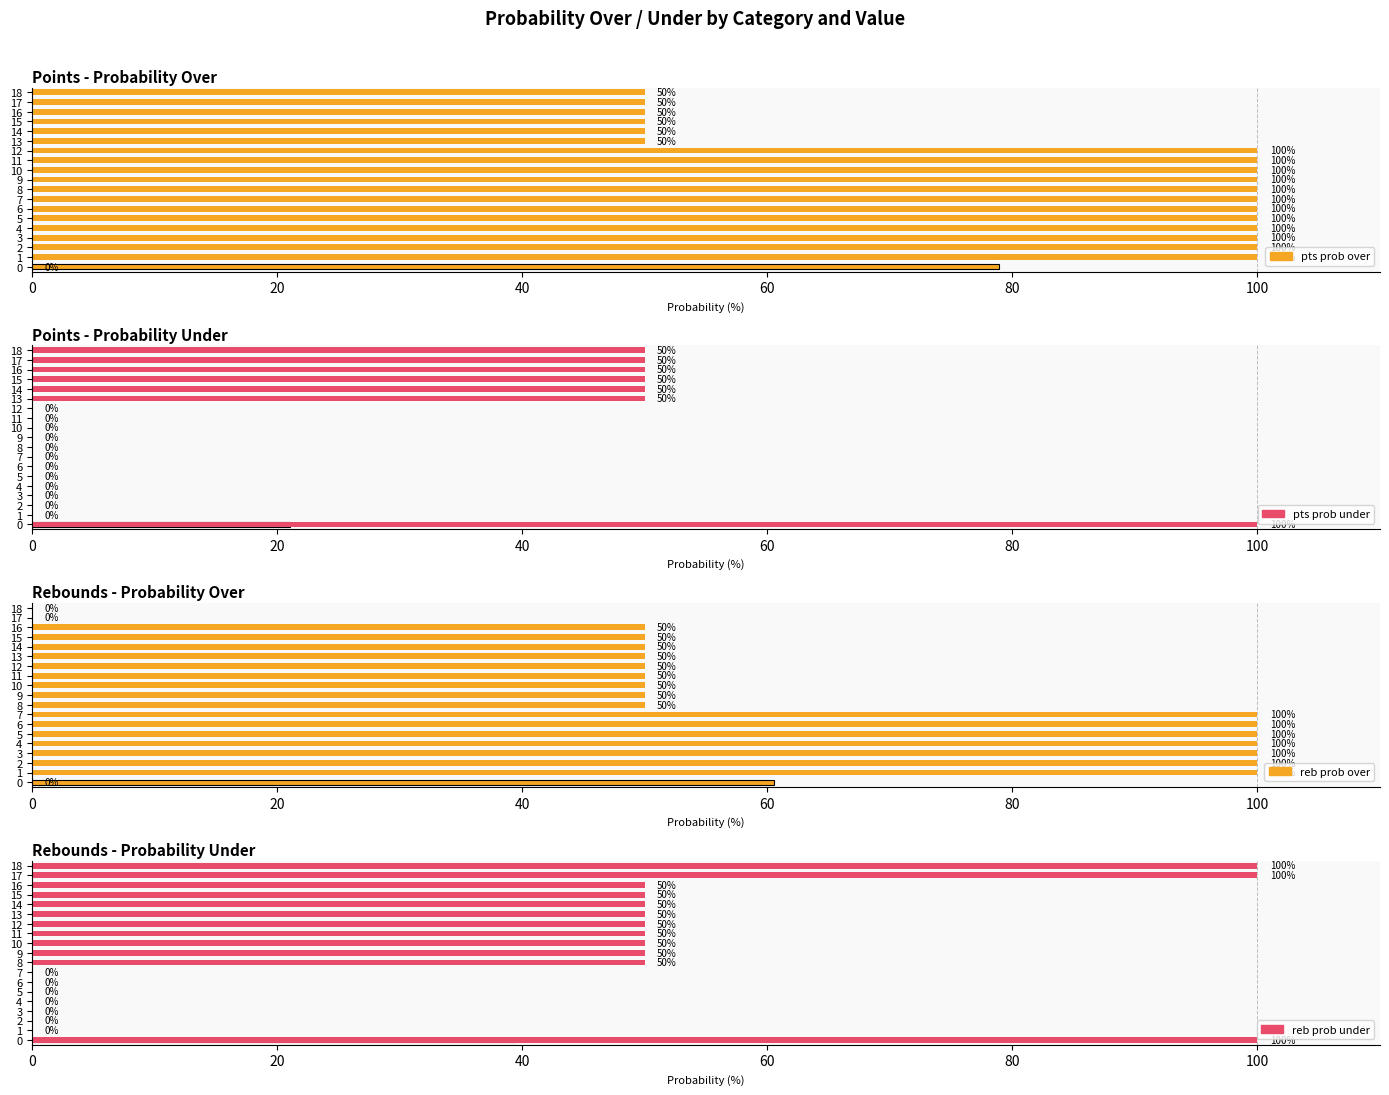

Which series changed the most between 2 and 14?

pts prob over